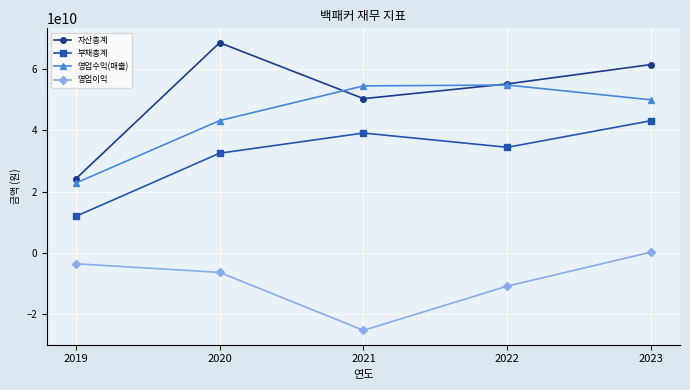

How many lines are shown in the chart?

4